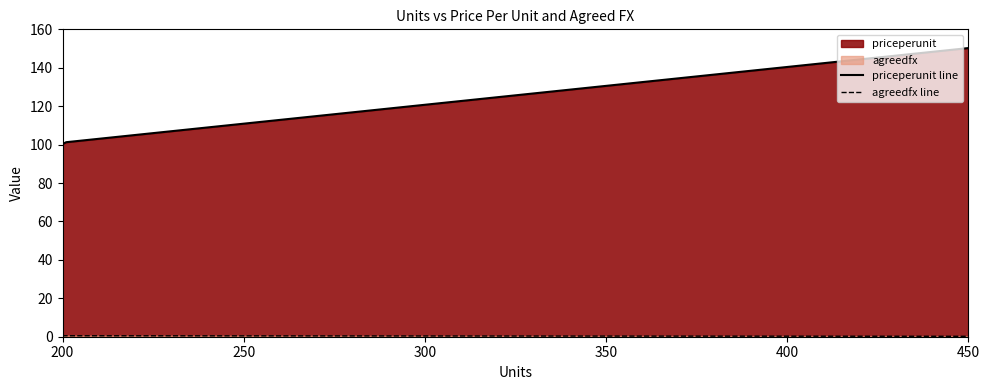

Reading right to left, list all the values displayed in this chart.

priceperunit line: 150.2	150.2	150.2	150.2	101.2	100.2
agreedfx line: 0.2	0.2	0.2	0.2	0.5	0.5